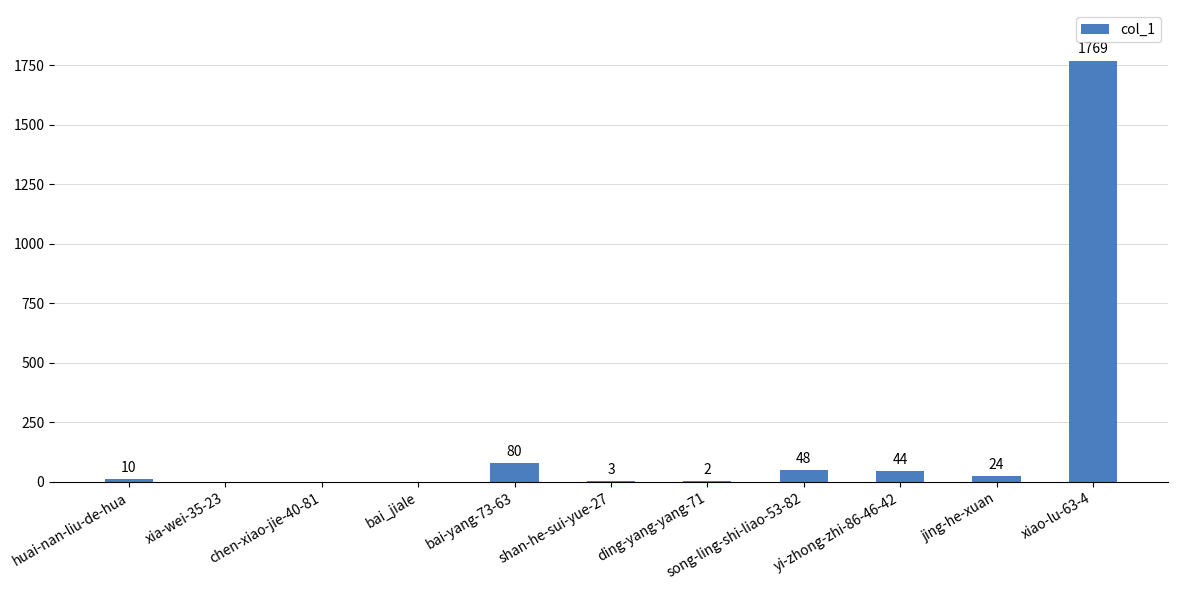

The value at song-ling-shi-liao-53-82 is 48. True or false?

True